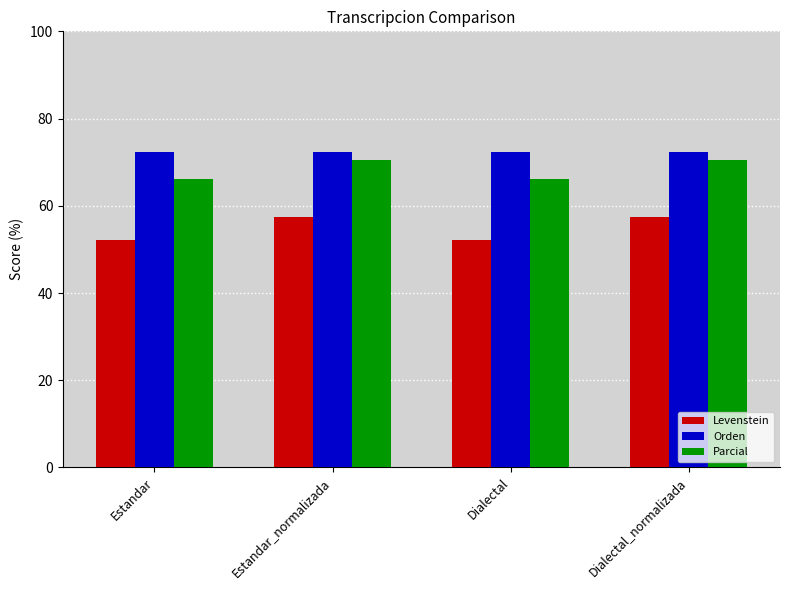

Reading right to left, transcribe all the data shown in this chart.

Levenstein: 57.4	52.1	57.4	52.1
Orden: 72.2	72.2	72.2	72.2
Parcial: 70.6	66.0	70.6	66.0